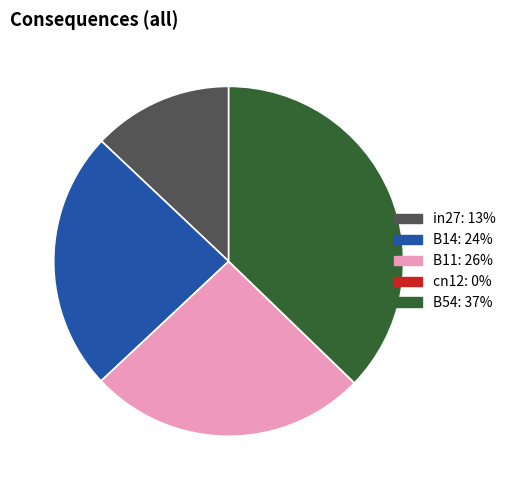

Does B11 represent more than half of the total?

No